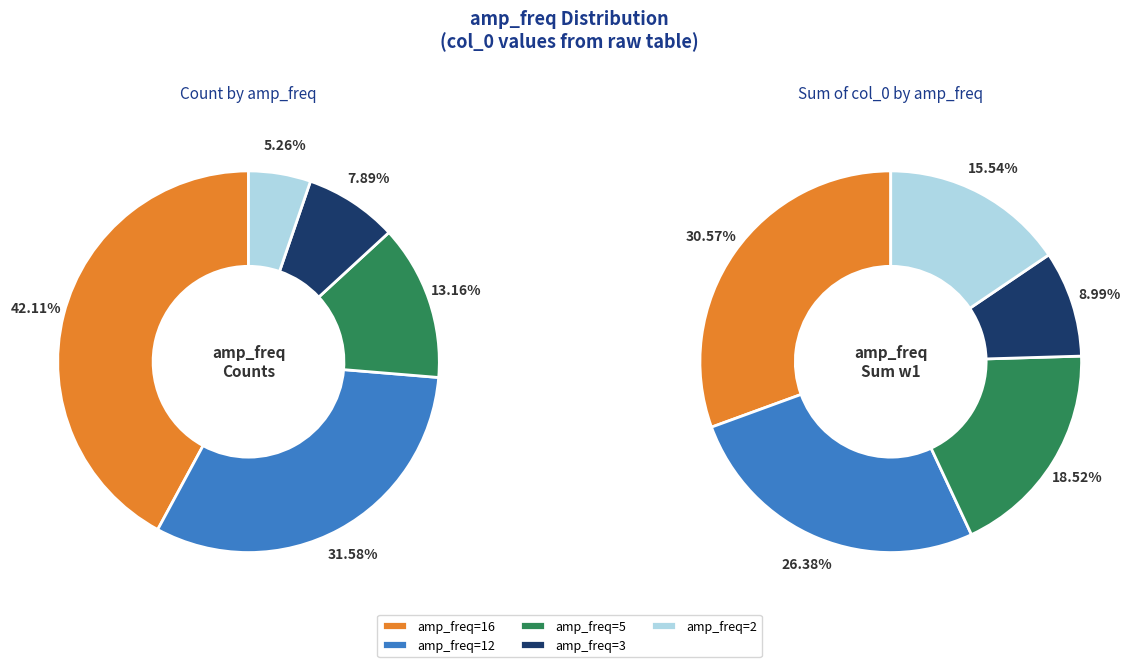

Between 3 and 16, which is larger?

16